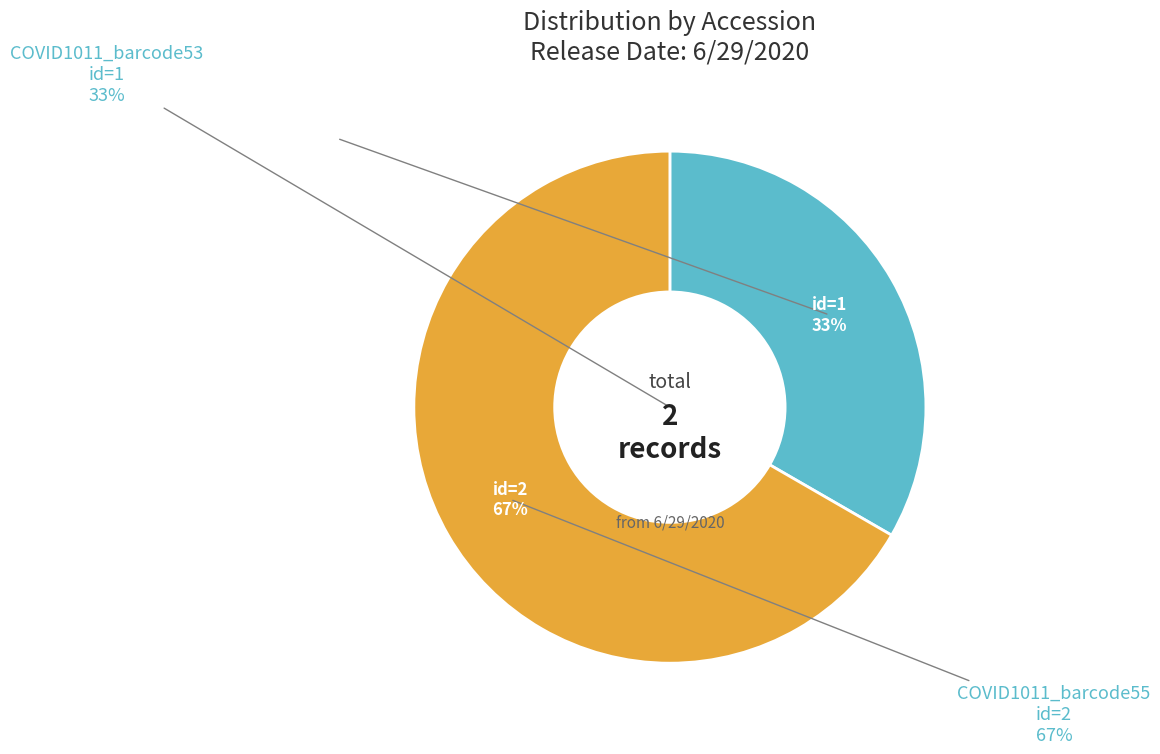

Combined, do COVID1011_barcode53 and COVID1011_barcode55 account for over 50%?

Yes